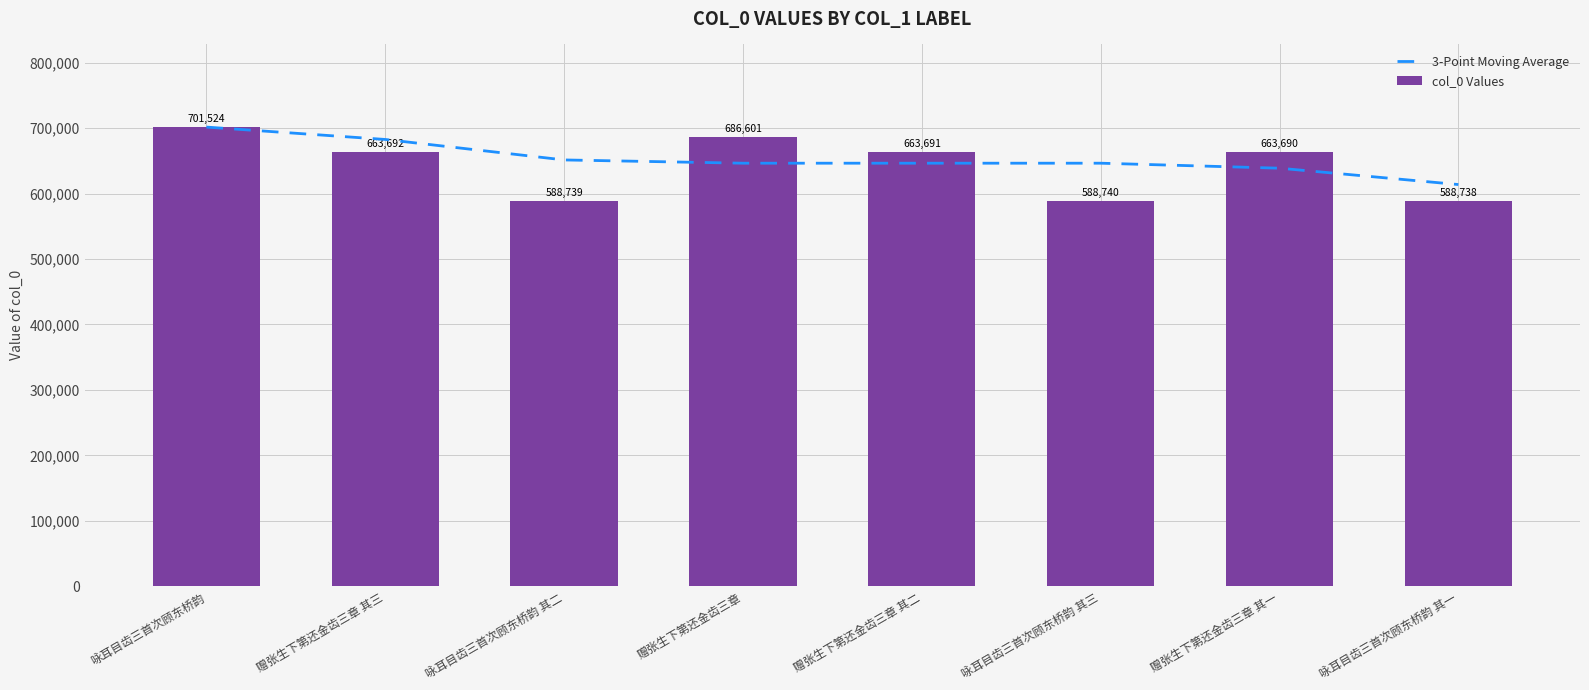

What is the difference between the highest and lowest values at 赠张生下第还金齿三章 其二?

17347.3